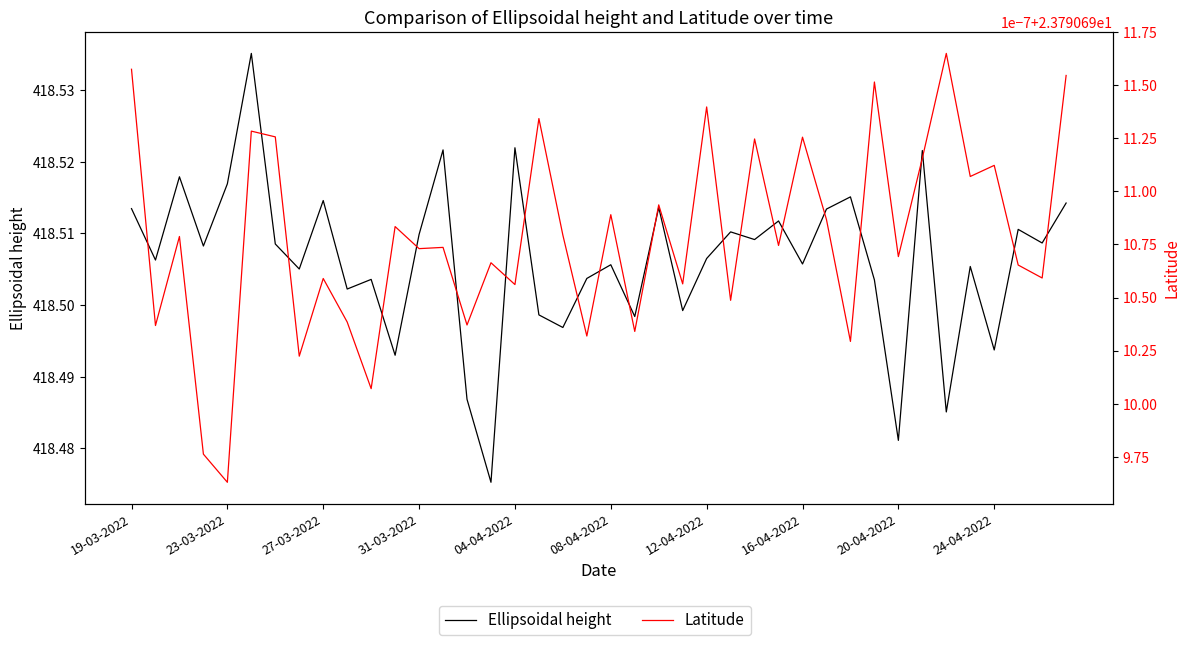

Is it true that Latitude equals 23.8 at 12-04-2022?

True